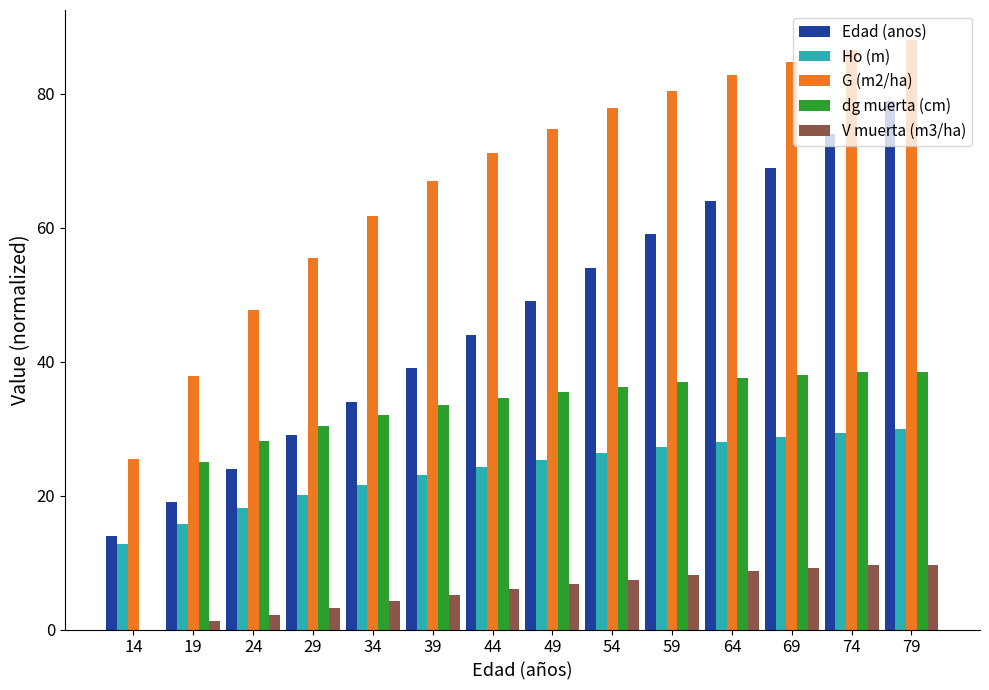

What is the approximate value of Ho (m) at 39?

23.1